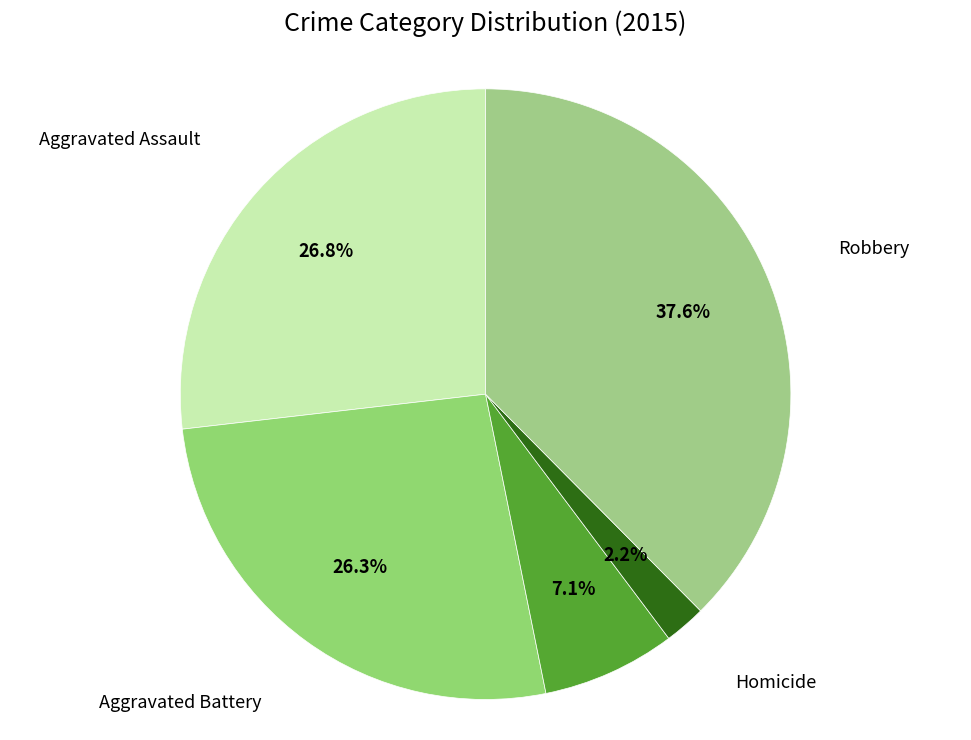

Which has a higher value, Aggravated Battery or Homicide?

Aggravated Battery